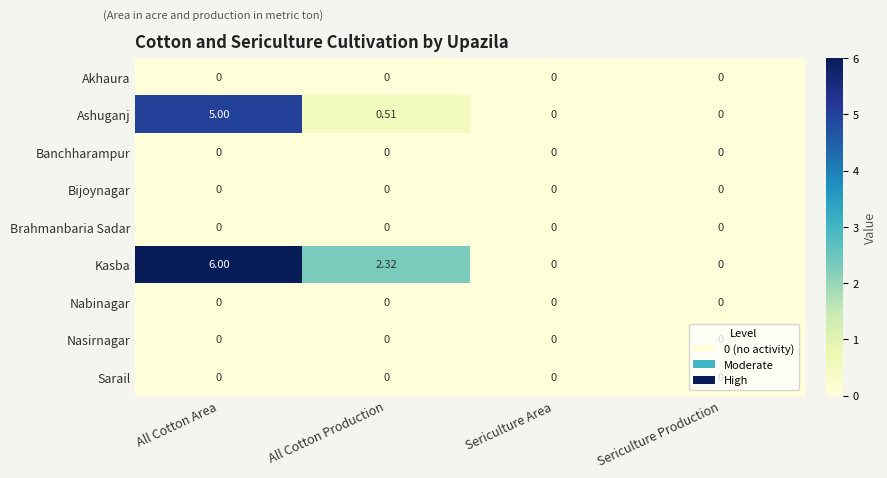

Which series has the largest total across all categories?

Kasba